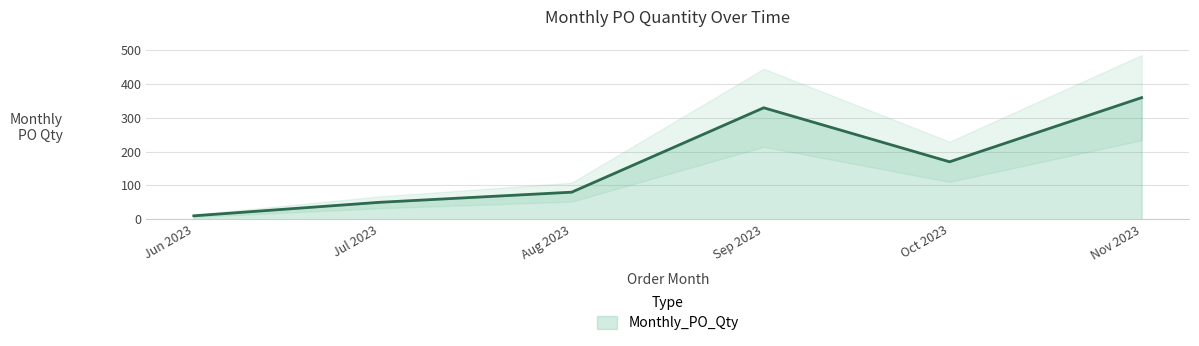

Reading left to right, list all the values displayed in this chart.

10	50	80	330	170	360